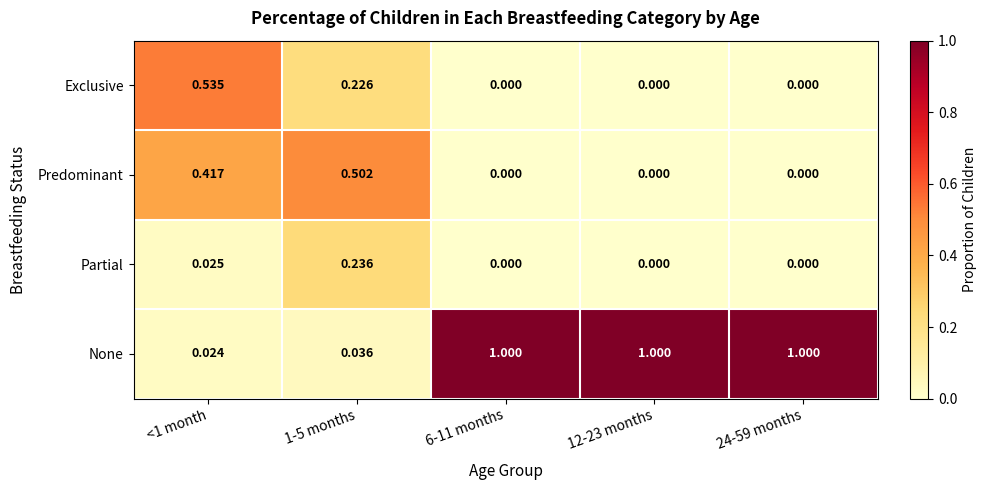

Which series has the widest spread of values?

None